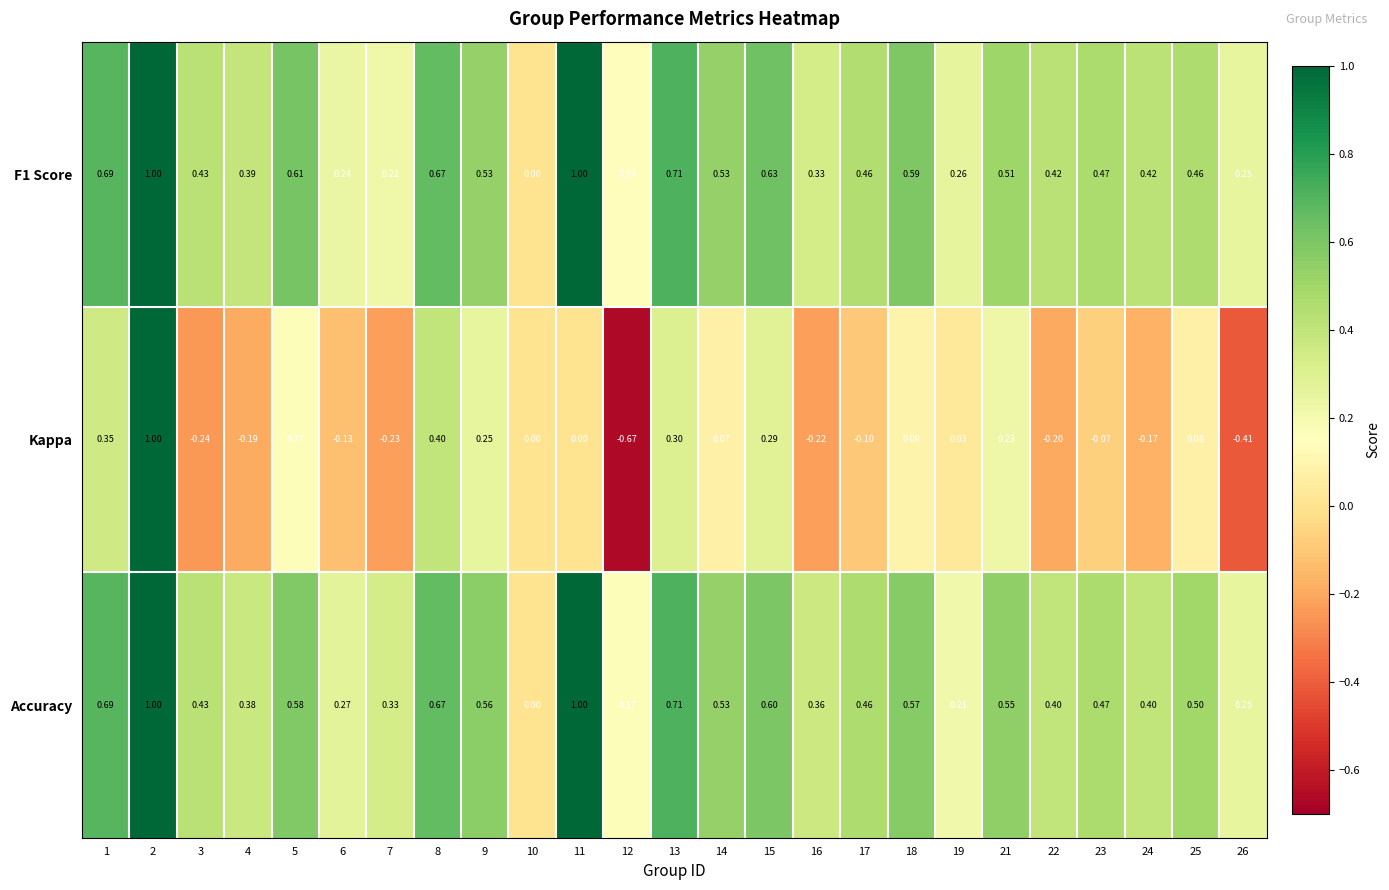

Between 2 and 6, which series saw the biggest shift?

Kappa